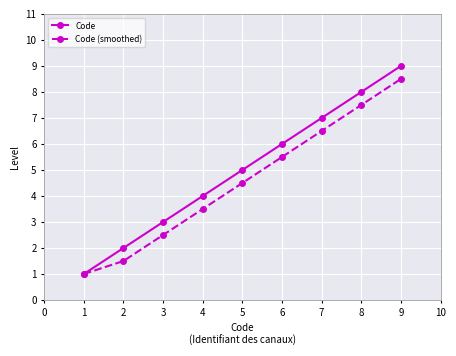

True or false: Code (smoothed) has more than 1 interior local peaks.

False